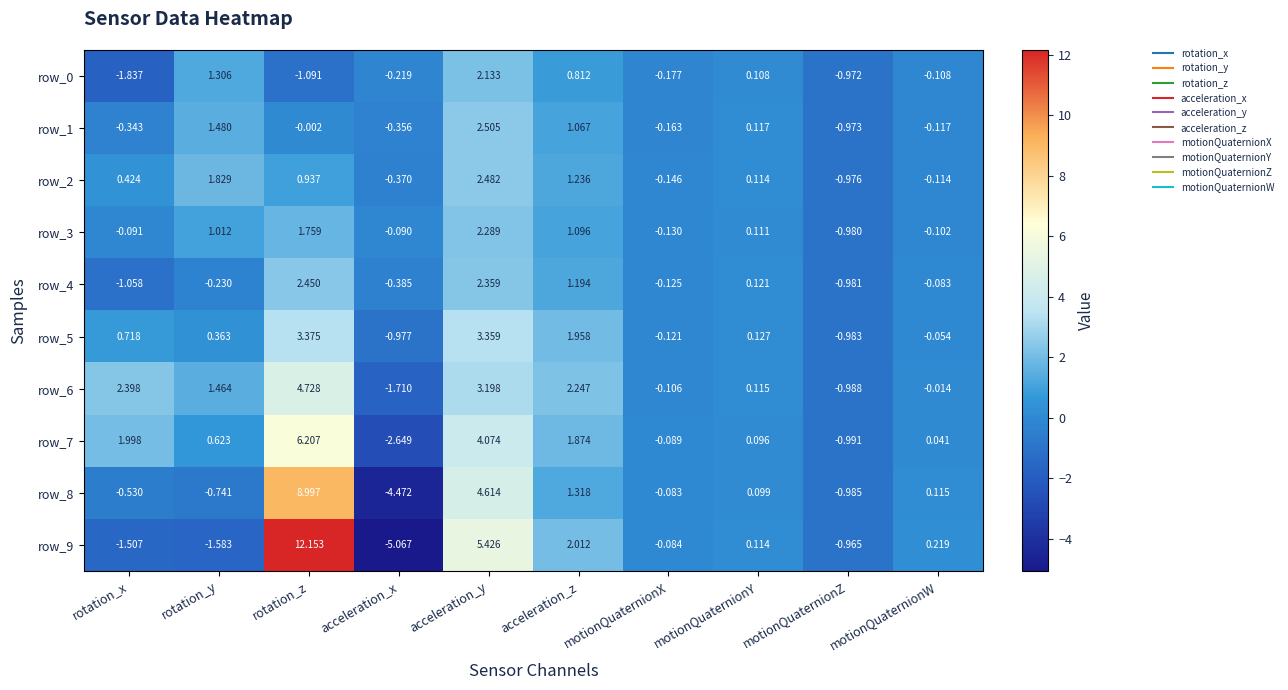

The value of row_1 at motionQuaternionZ is -1.7. True or false?

False